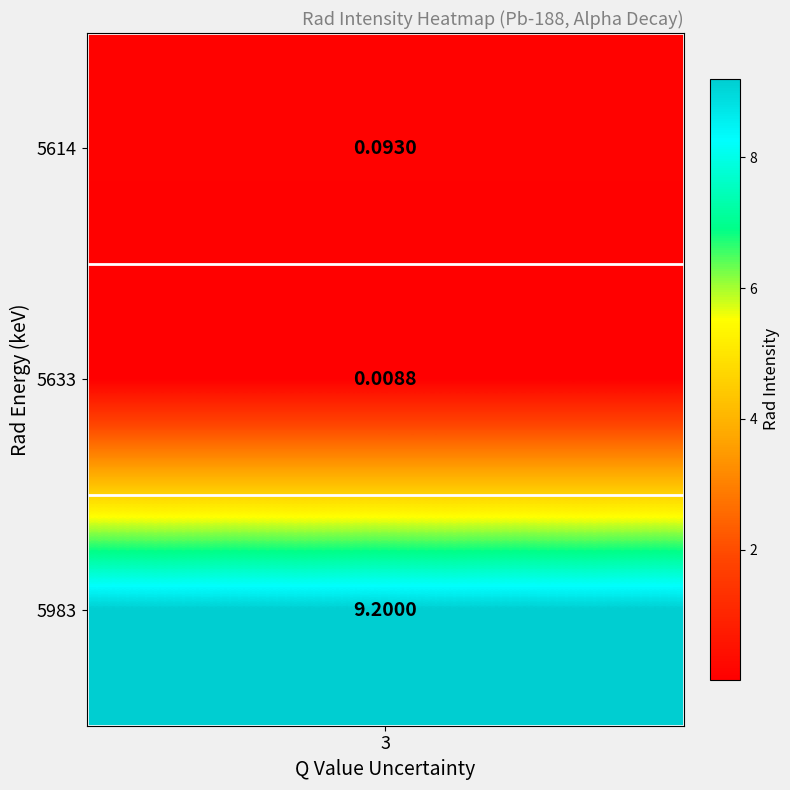

Is it true that 5633 equals 4.0 at uncertainty?

False